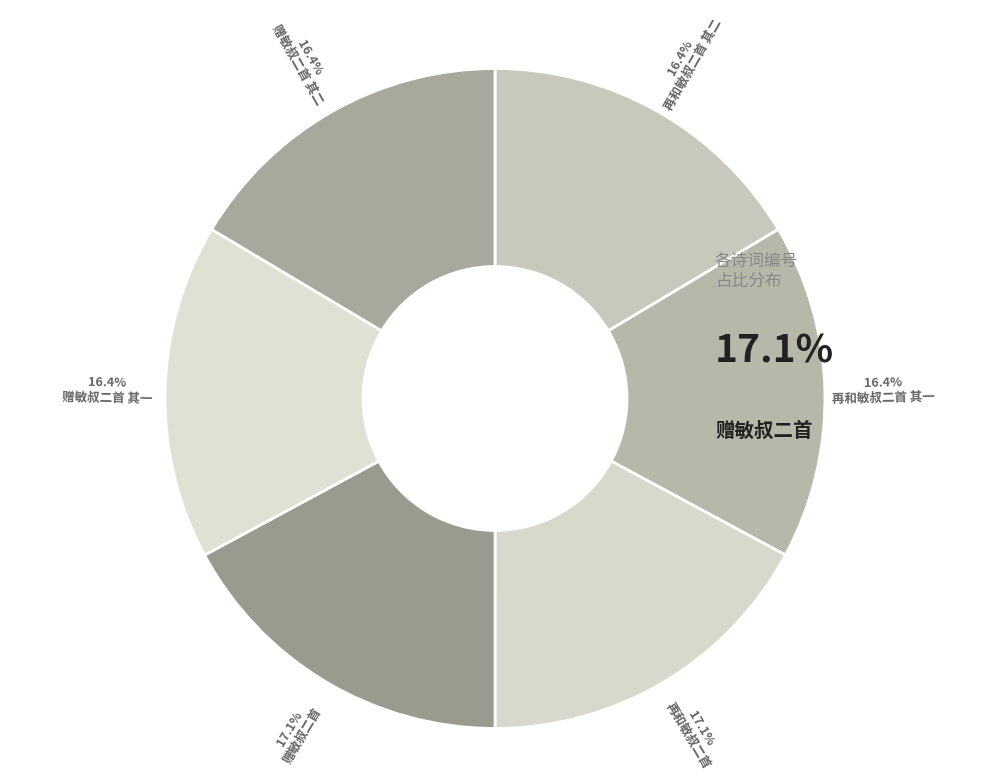

Rank the categories by value from lowest to highest.

再和敏叔二首 其一, 再和敏叔二首 其二, 赠敏叔二首 其一, 赠敏叔二首 其二, 再和敏叔二首, 赠敏叔二首